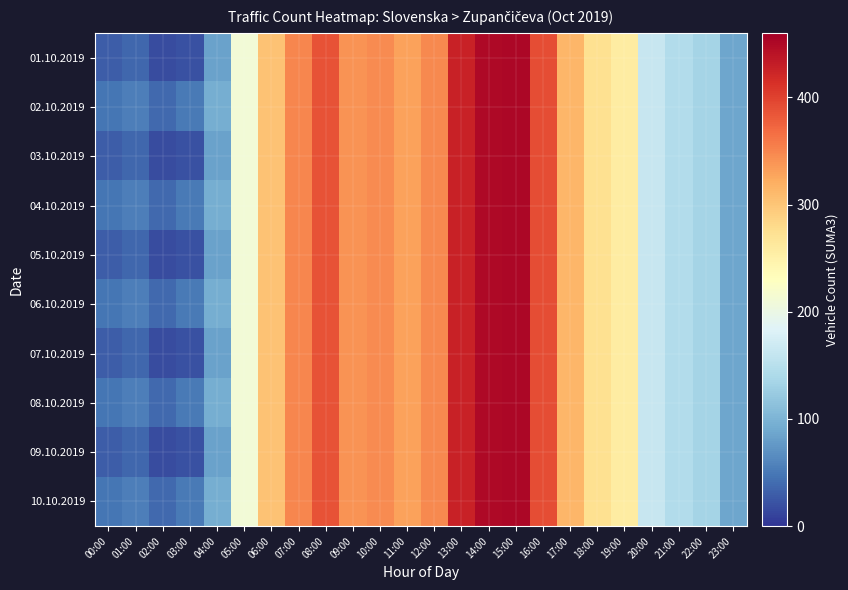

Rank the series at 13:00 from lowest to highest value.

01.10.2019, 02.10.2019, 03.10.2019, 04.10.2019, 05.10.2019, 06.10.2019, 07.10.2019, 08.10.2019, 09.10.2019, 10.10.2019